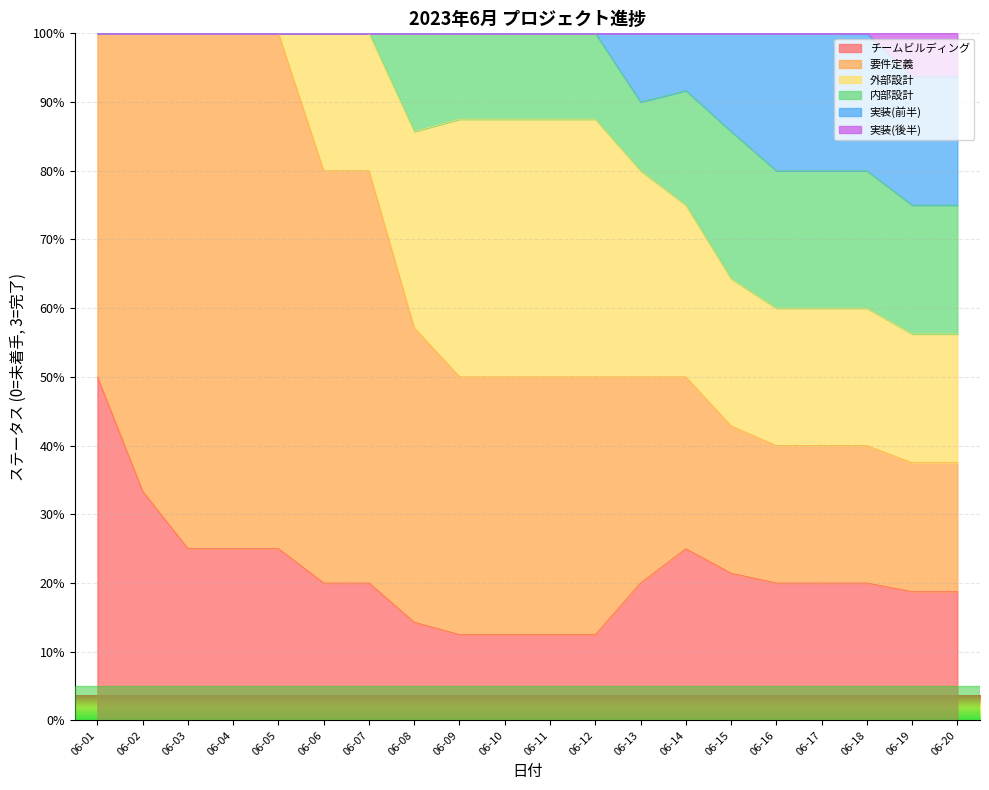

What is the total value across all series at 06-09?

100.0